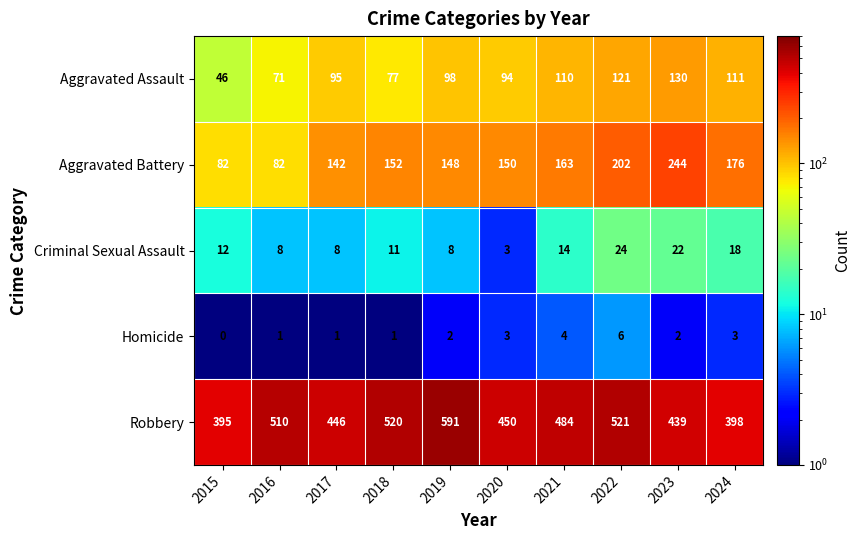

What is the smallest value displayed?

0